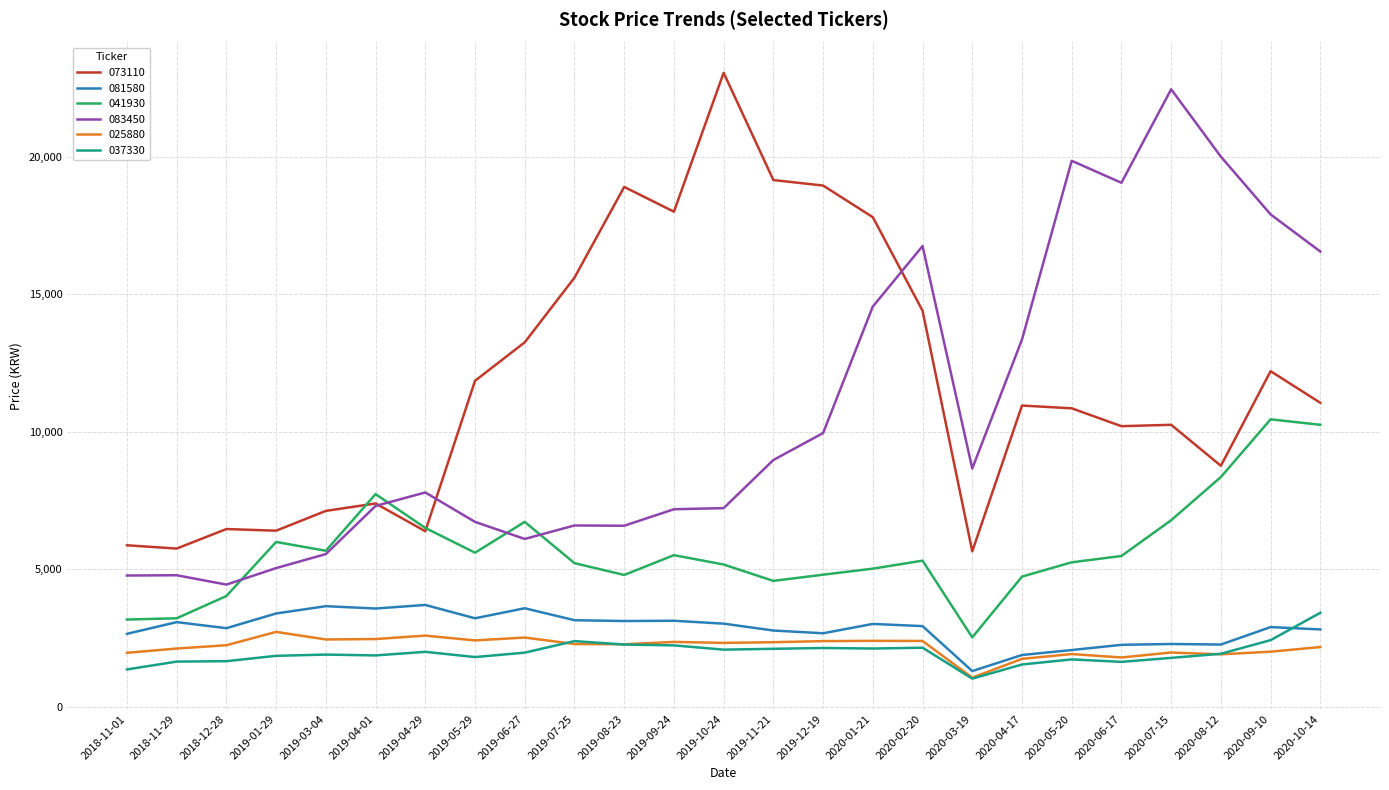

True or false: 037330 and 083450 cross at least once.

False